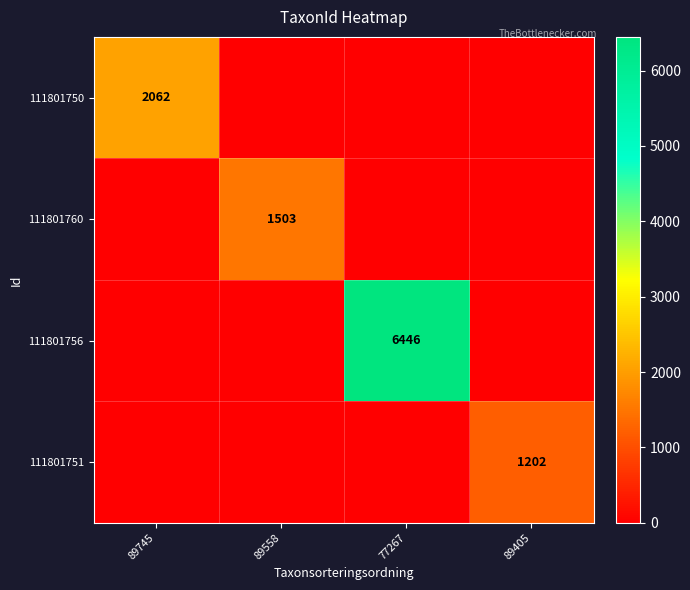

True or false: 111801756 has a value of 11116 at 77267.

False